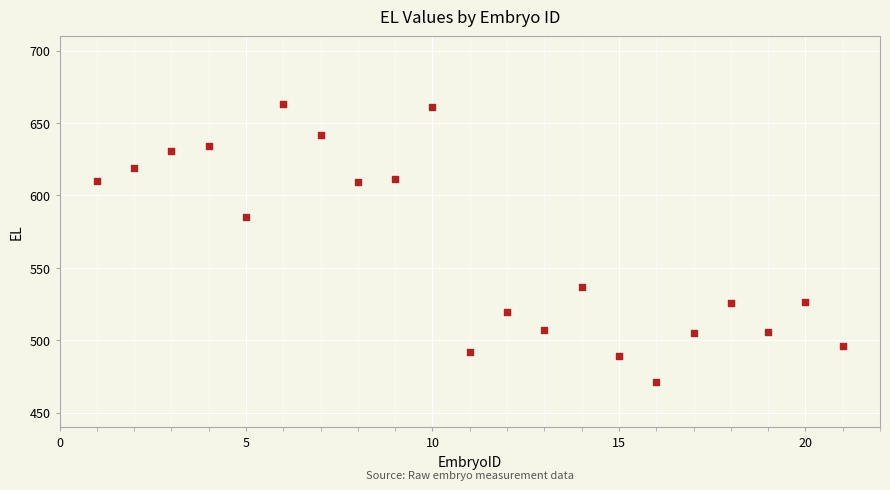

What Y value in the scatter plot is closest to 567?

585.2